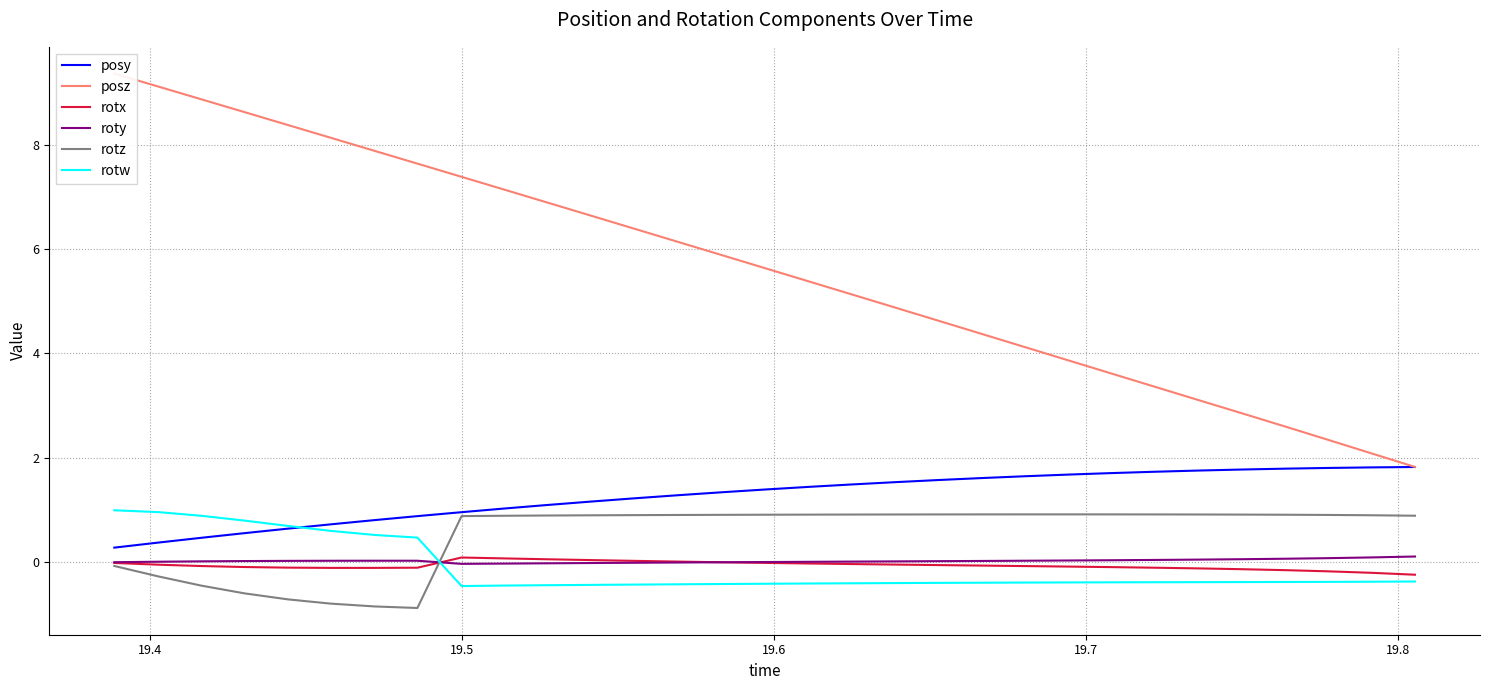

Does the chart have visible grid lines?

Yes